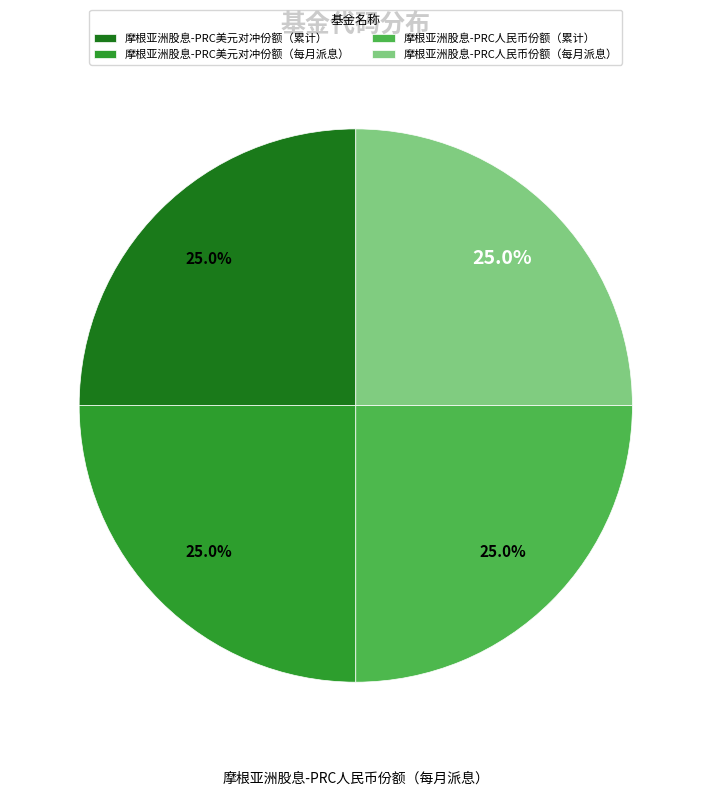

How many slices are in this pie chart?

4